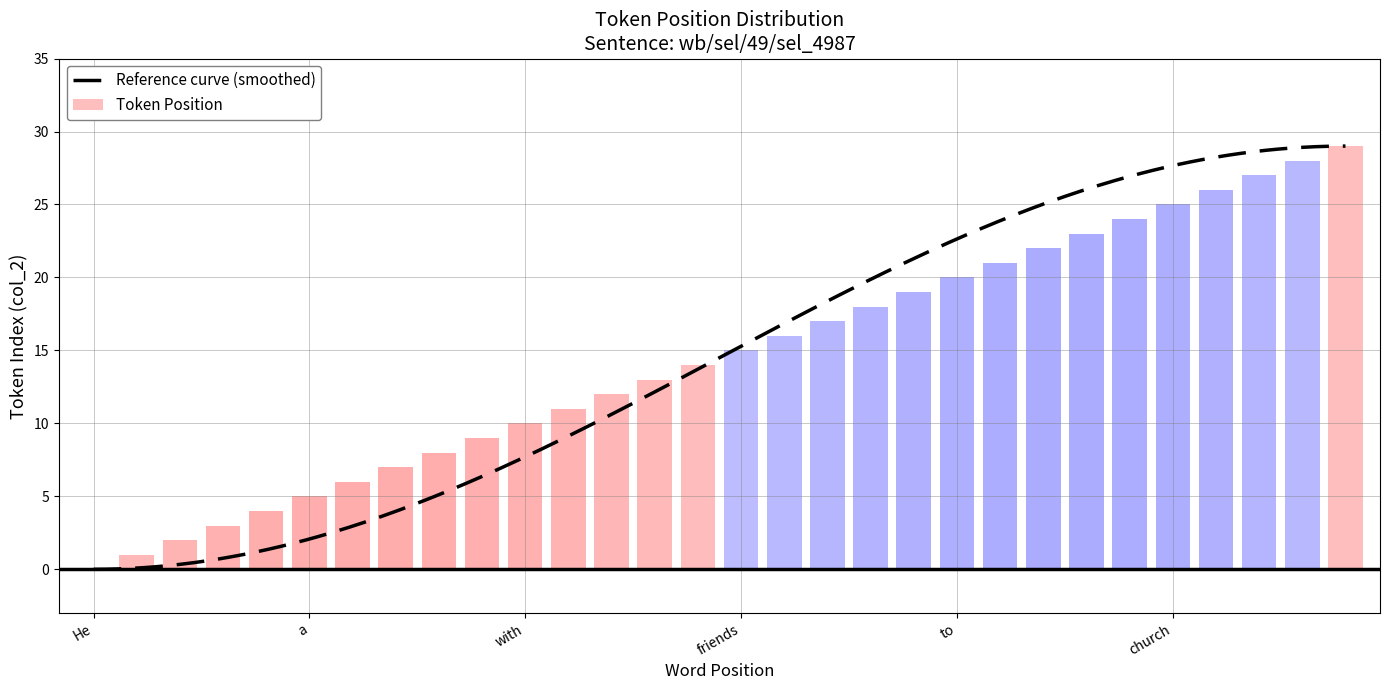

List the labels in order of value, largest first.

., bazaars, and, socials, church, at, delight, 's, one, to, feast, to, and, , friends, his, , people, the, with, socialize, to, opportunity, marvelous, a, as, all, it, saw, He